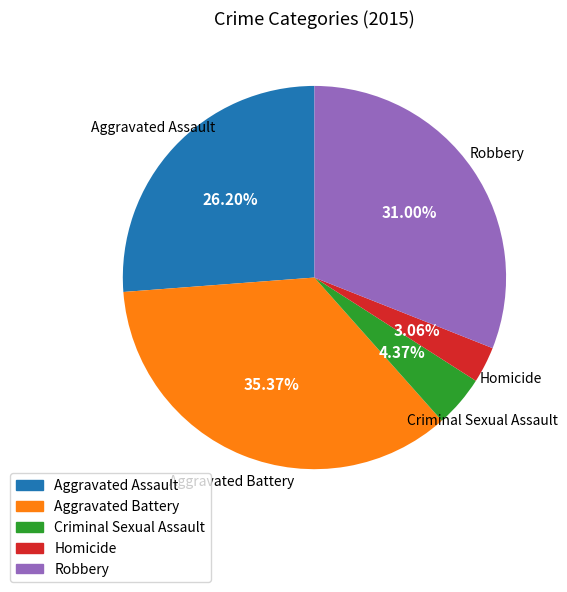

What is the ratio of the value at Robbery to the value at Aggravated Assault?

1.2